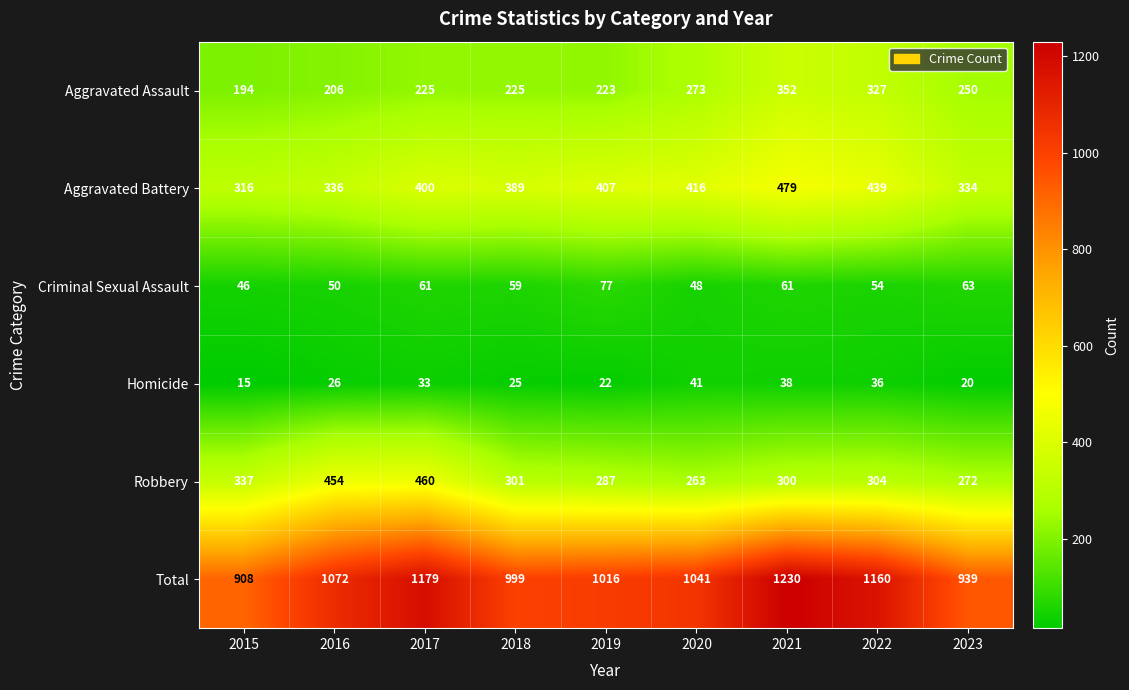

Where is Homicide nearest to the value 28?

2016